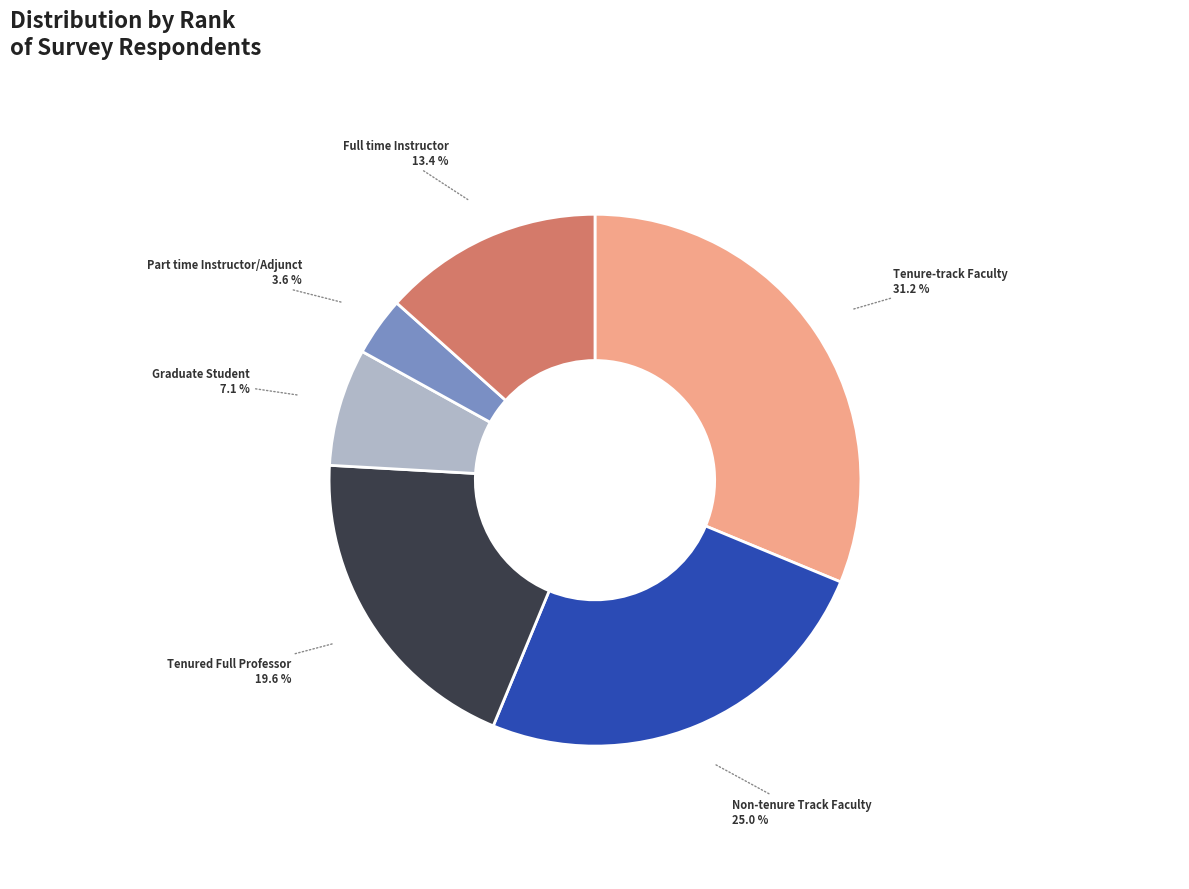

How many slices are in this pie chart?

6